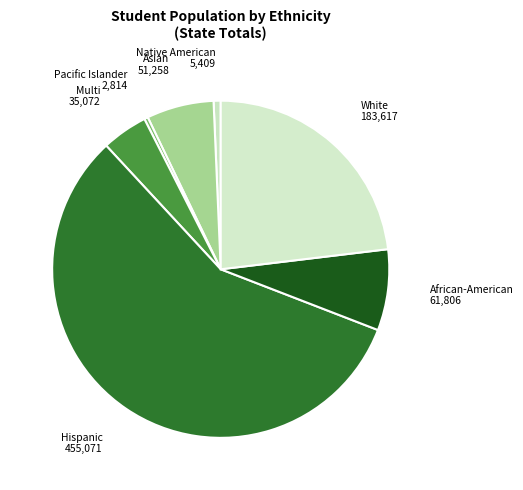

Count the number of slices in the pie.

7